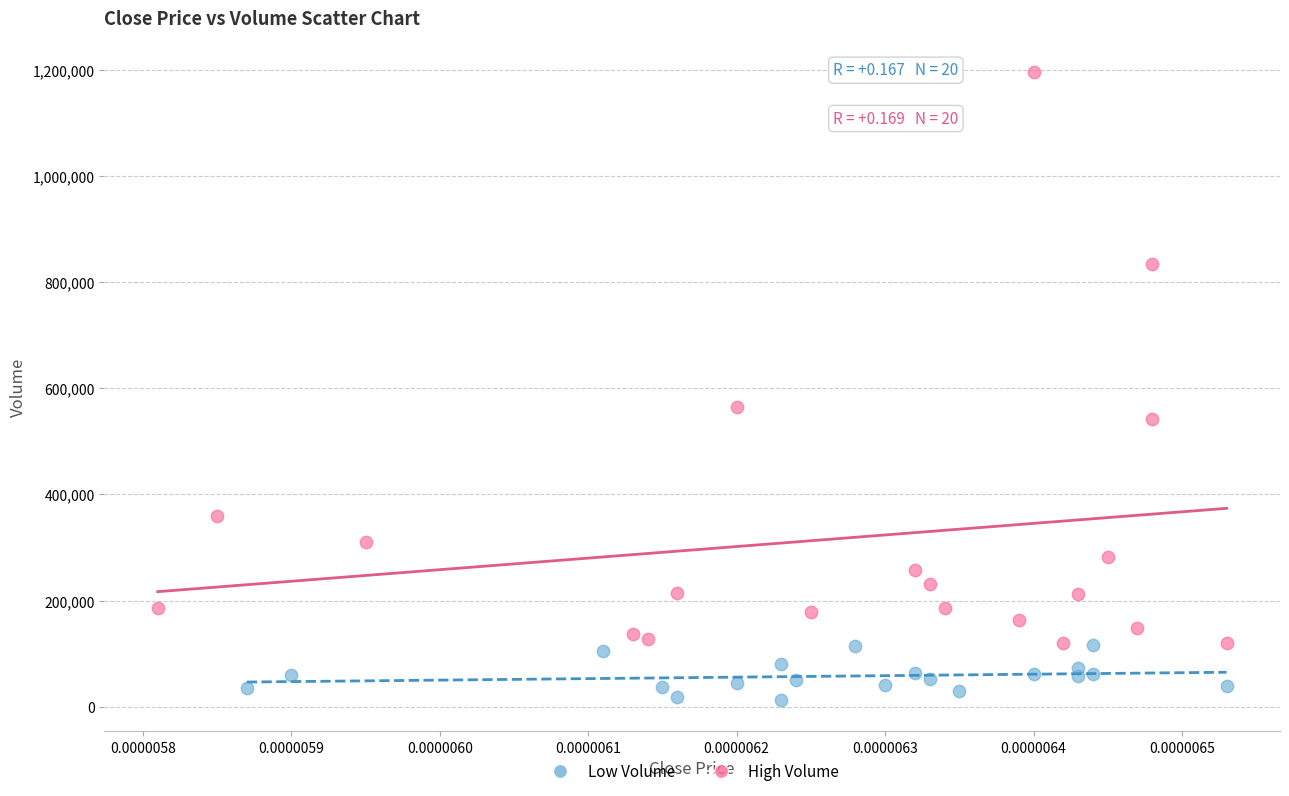

Which series contains the lowest Y value?

Low Volume